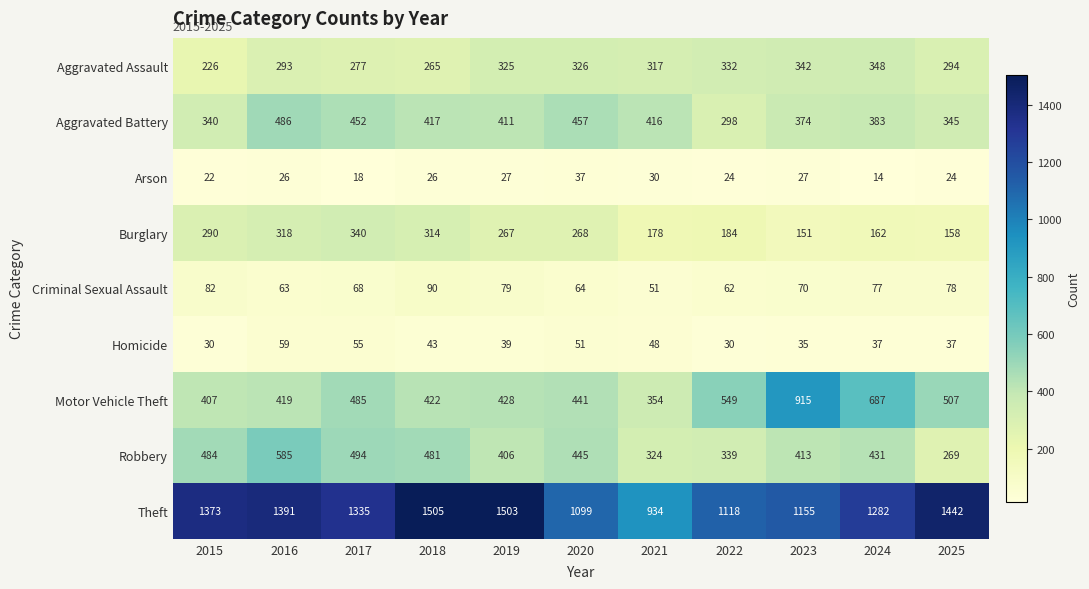

Which category has the highest value in the Burglary series?

2017